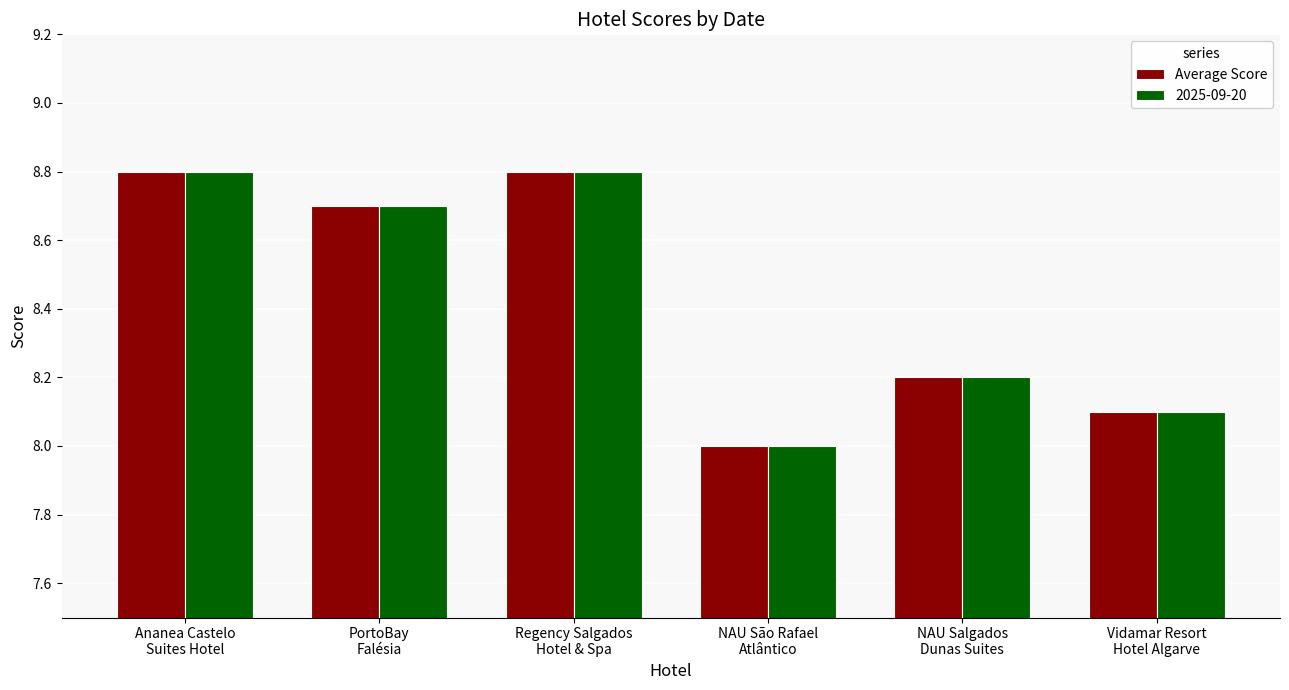

What is the difference between the maximum and second lowest values in the 2025-09-20 series?

0.7